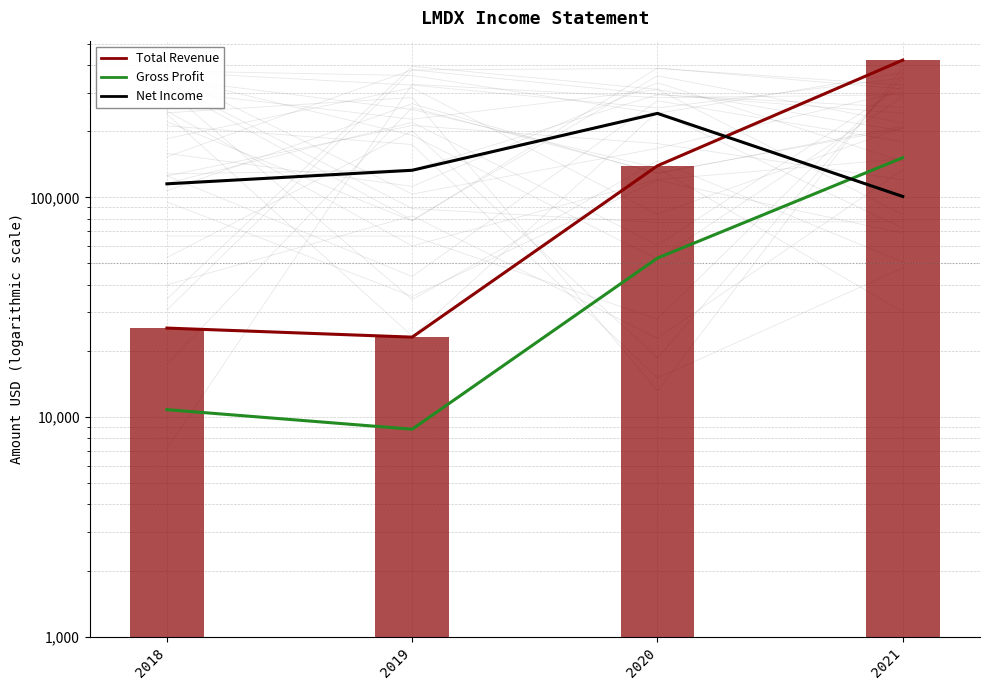

Is the value of Gross Profit at 2020 greater than the value of Net Income at 2021?

No